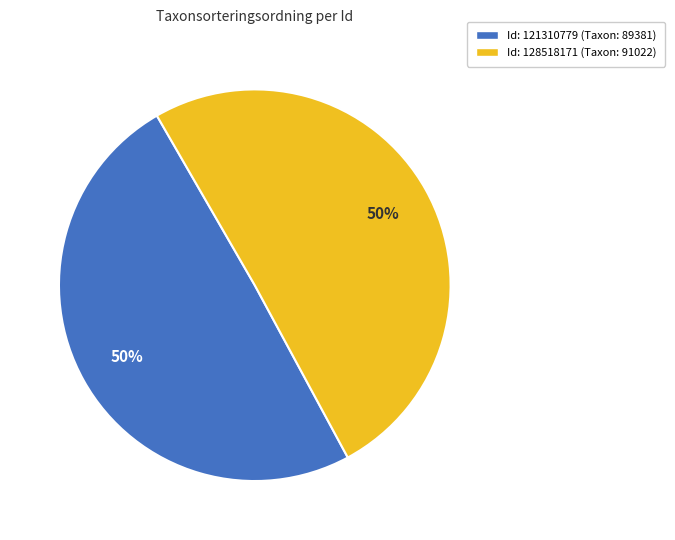

To the nearest percent, what is the average slice percentage?

50%